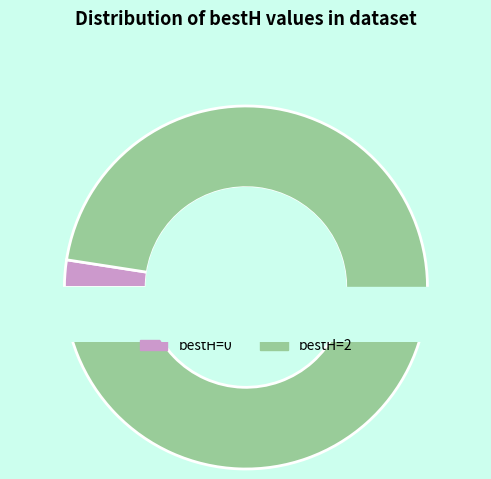

What is the ratio of the value at bestH_2 to the value at bestH_0?

40.0